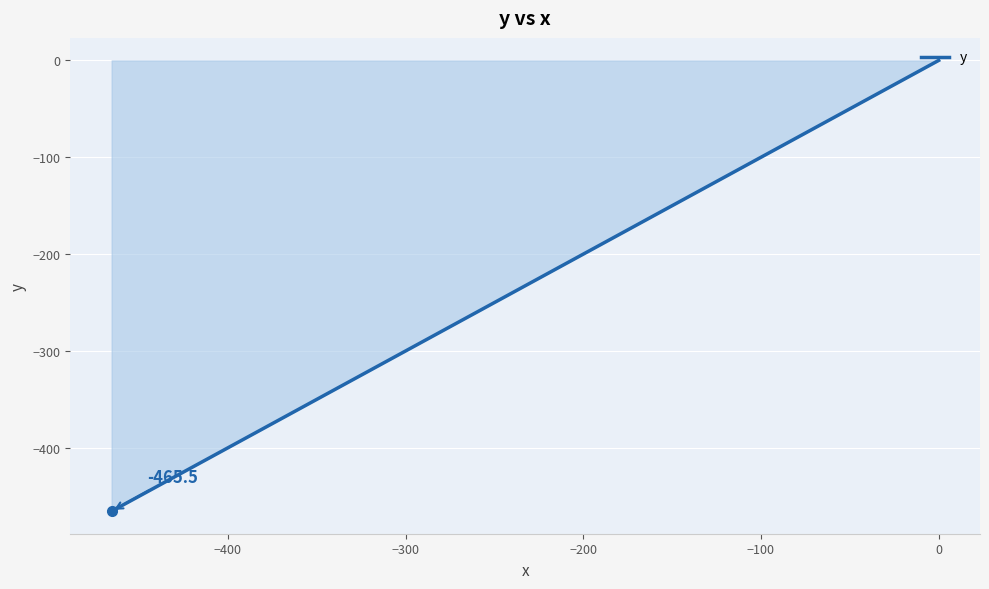

True or false: the data has more than 0 interior local peaks.

False